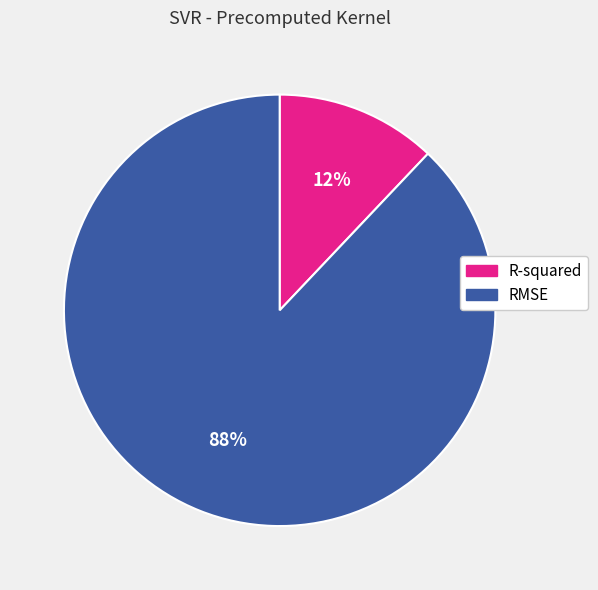

Combined, do R-squared and RMSE account for over 50%?

Yes